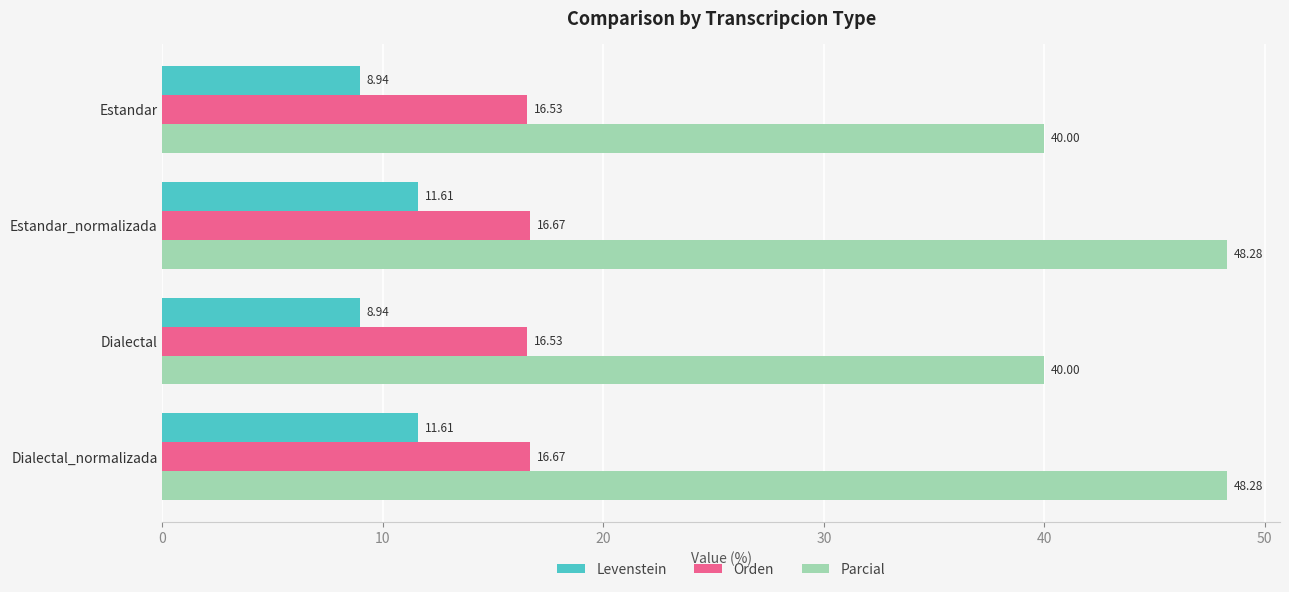

Which series changed the most between Estandar and Dialectal_normalizada?

Parcial